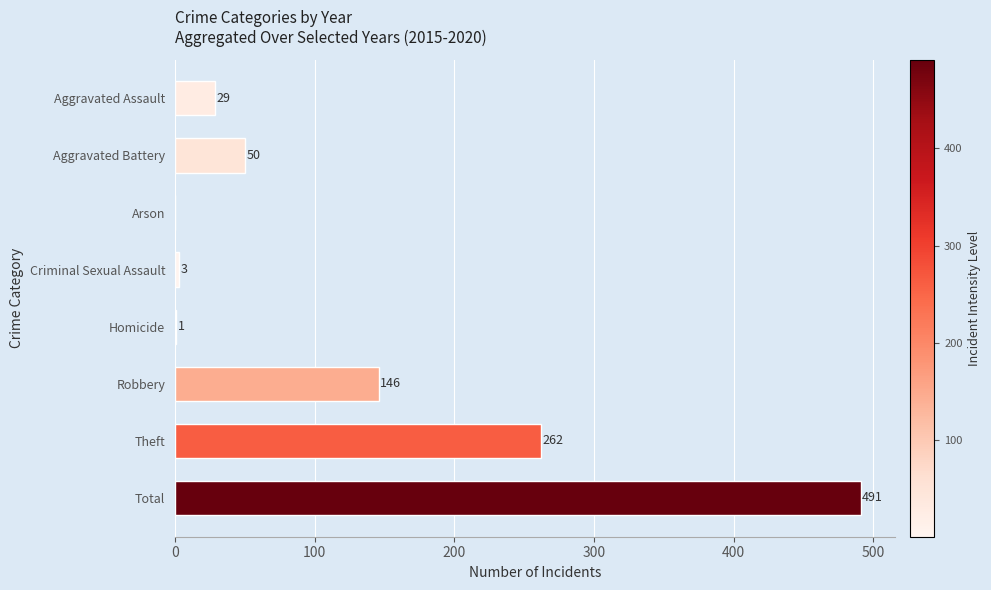

Approximately how many times larger is the value at Total compared to Robbery?

3.4